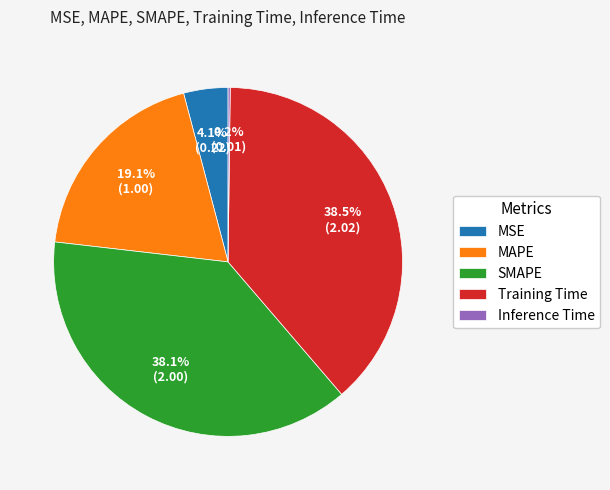

Which has a higher value, Training Time or MAPE?

Training Time